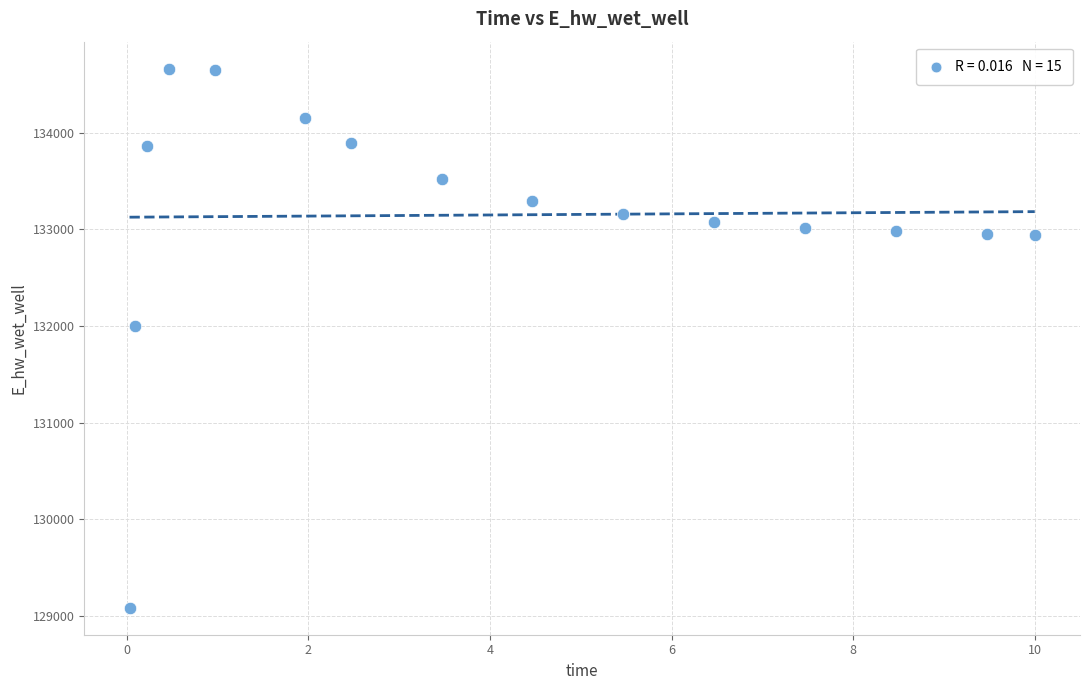

What Y value in the scatter plot is closest to 131873?

131995.3